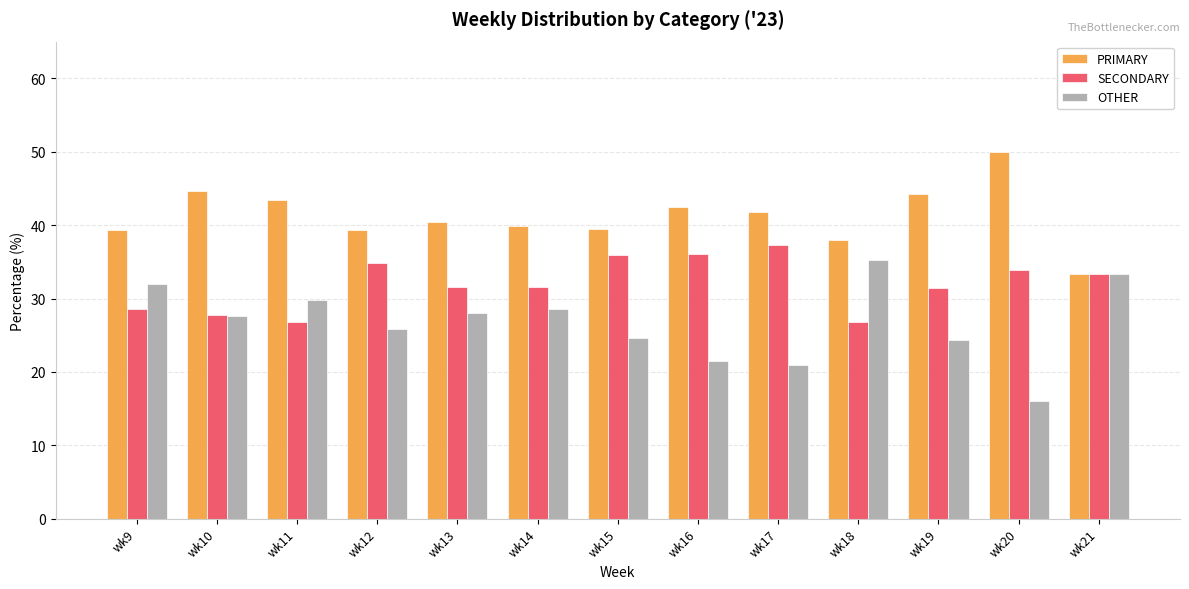

Which series has the largest total across all categories?

PRIMARY